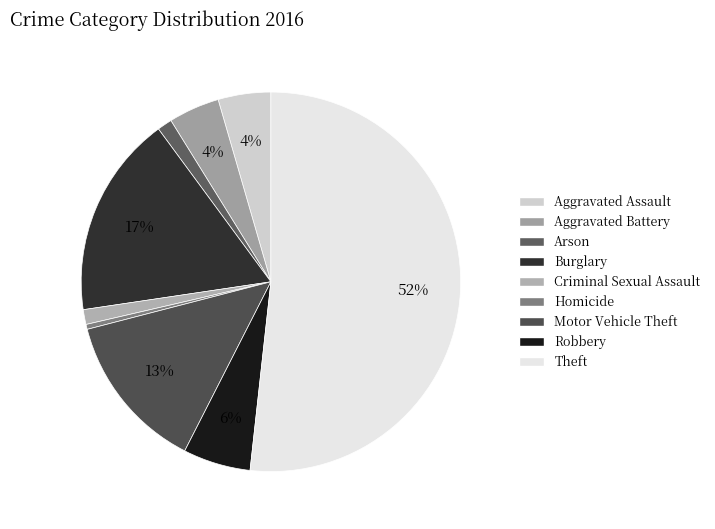

The Motor Vehicle Theft slice represents 7% of the pie. True or false?

False